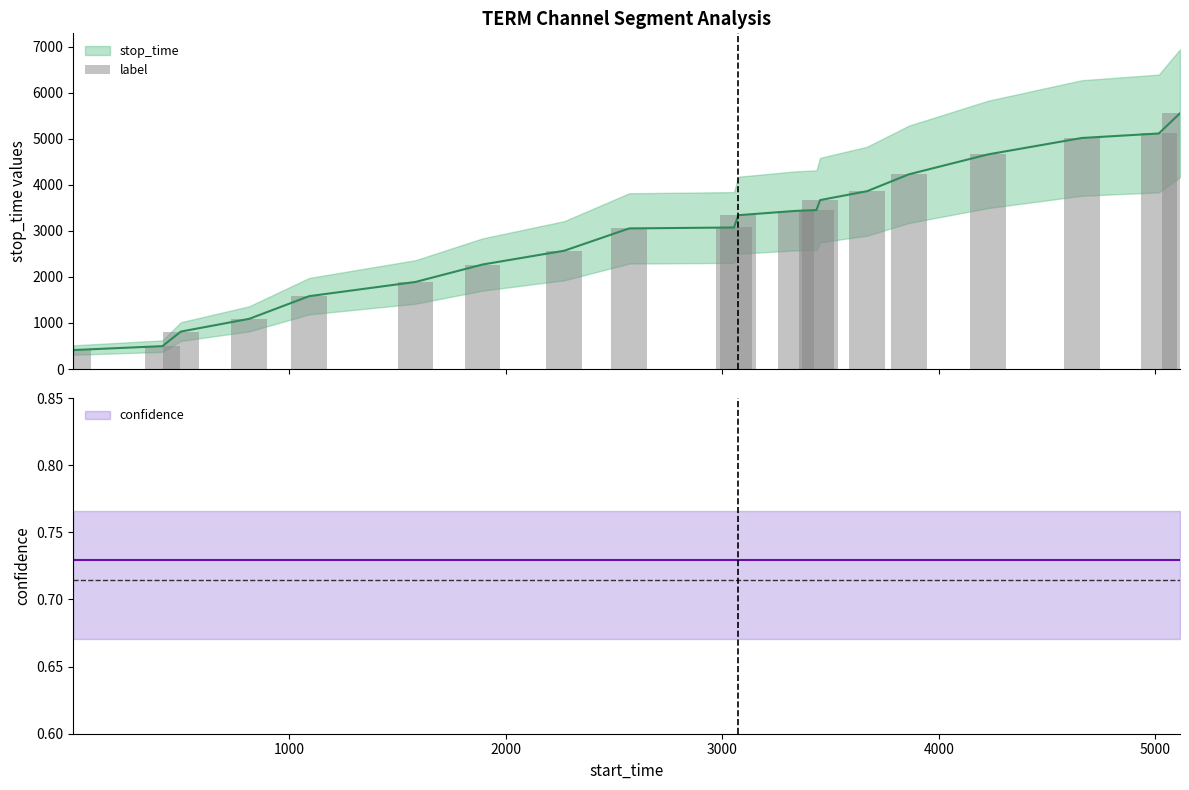

The chart shows a value of 1766 at 12. True or false?

False